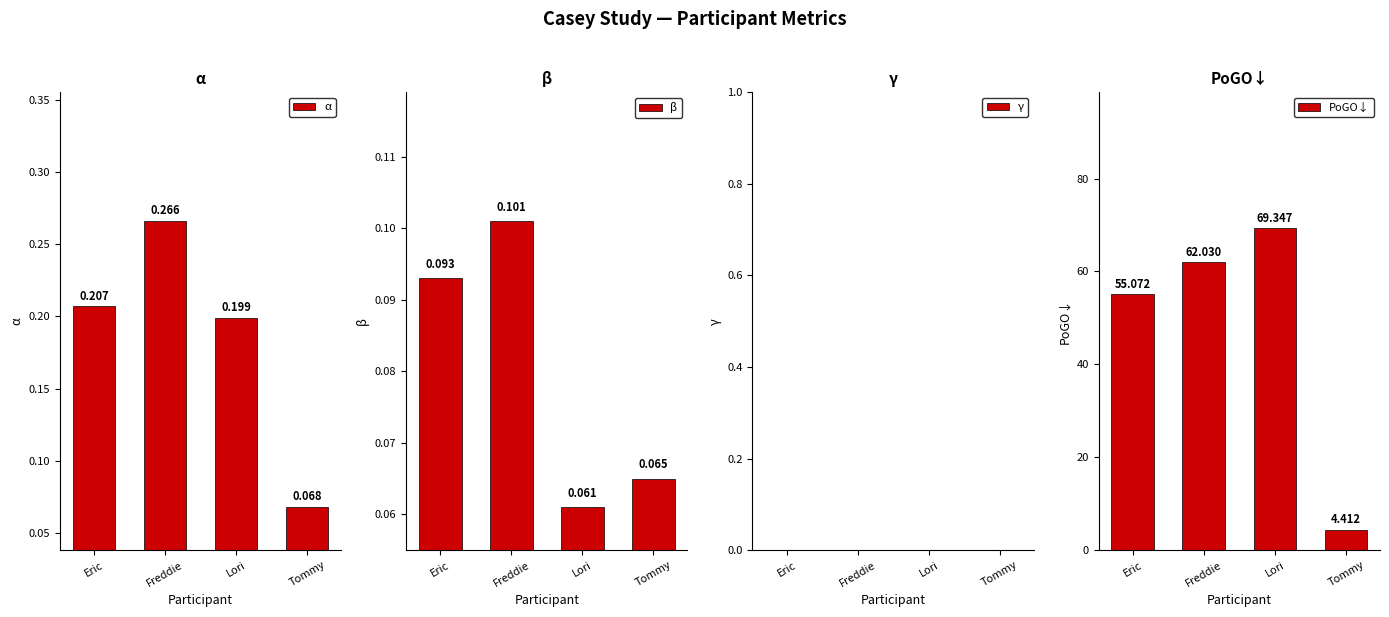

The value of γ at Freddie is 0.0. True or false?

True